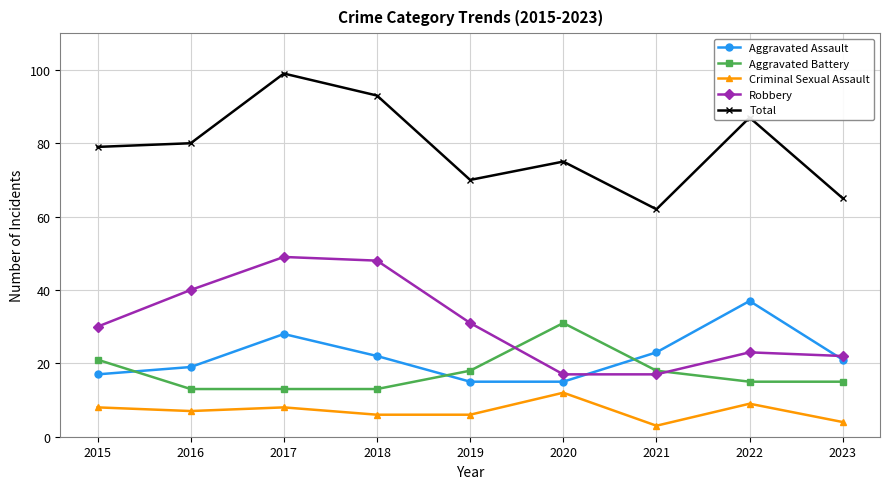

How many lines are shown in the chart?

5